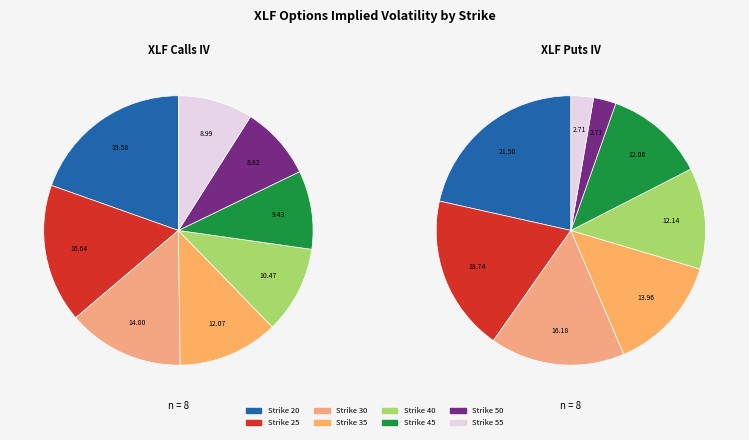

Is it true that Strike 25 is 17% of the pie?

True